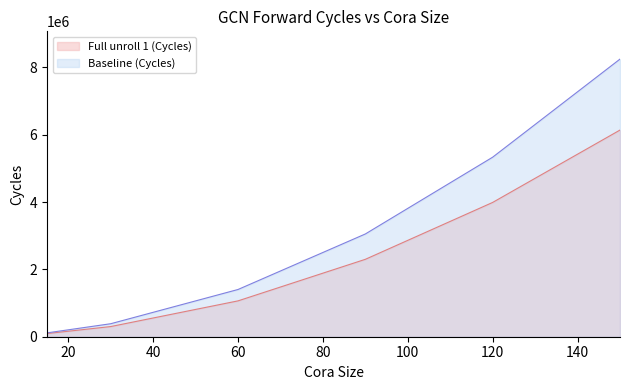

What value does the Baseline (Cycles) series have at 60, to the nearest 10?

1402380